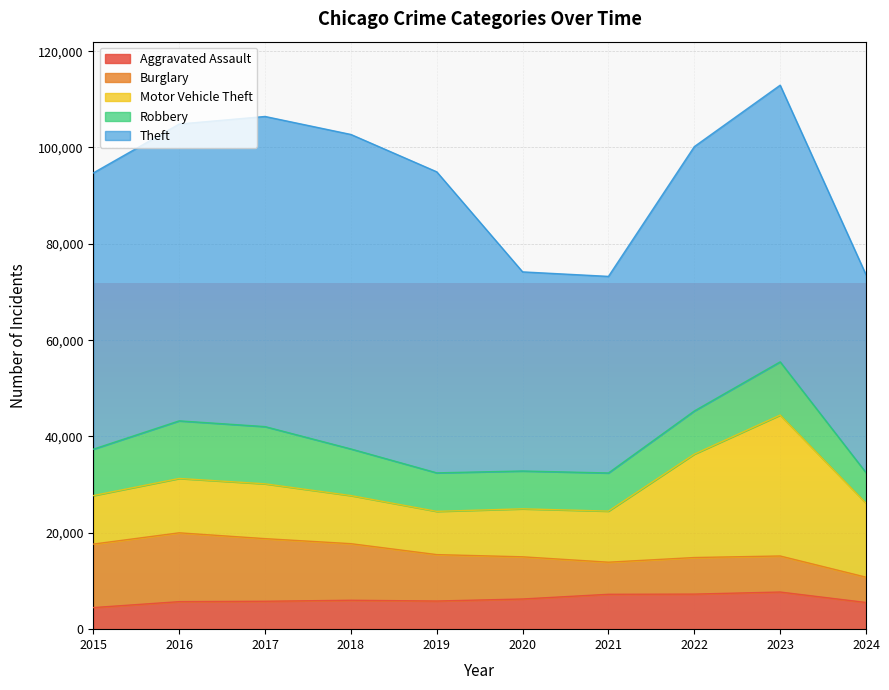

After their last crossing, which series has the higher values: Motor Vehicle Theft or Burglary?

Motor Vehicle Theft